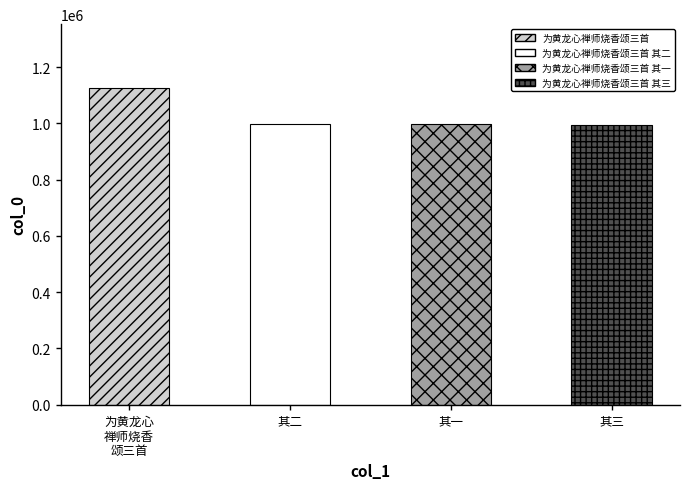

What is the label of the 2nd bar from the right?

为黄龙心禅师烧香颂三首 其一